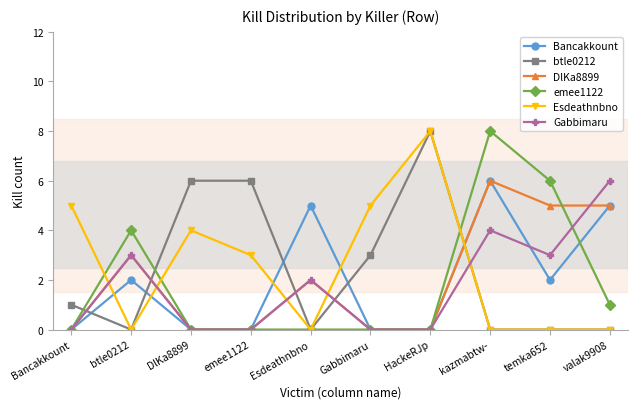

What are all the series names shown in the legend?

Bancakkount, btle0212, DlKa8899, emee1122, Esdeathnbno, Gabbimaru